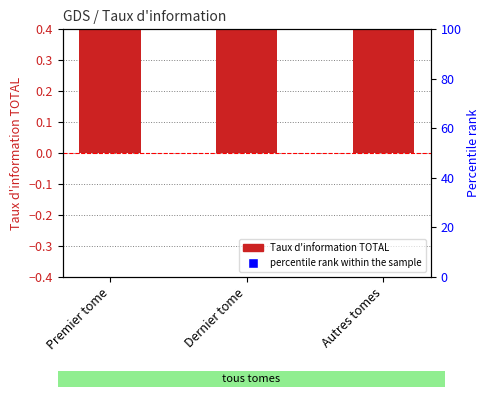

Which series has the largest total across all categories?

percentile rank within the sample